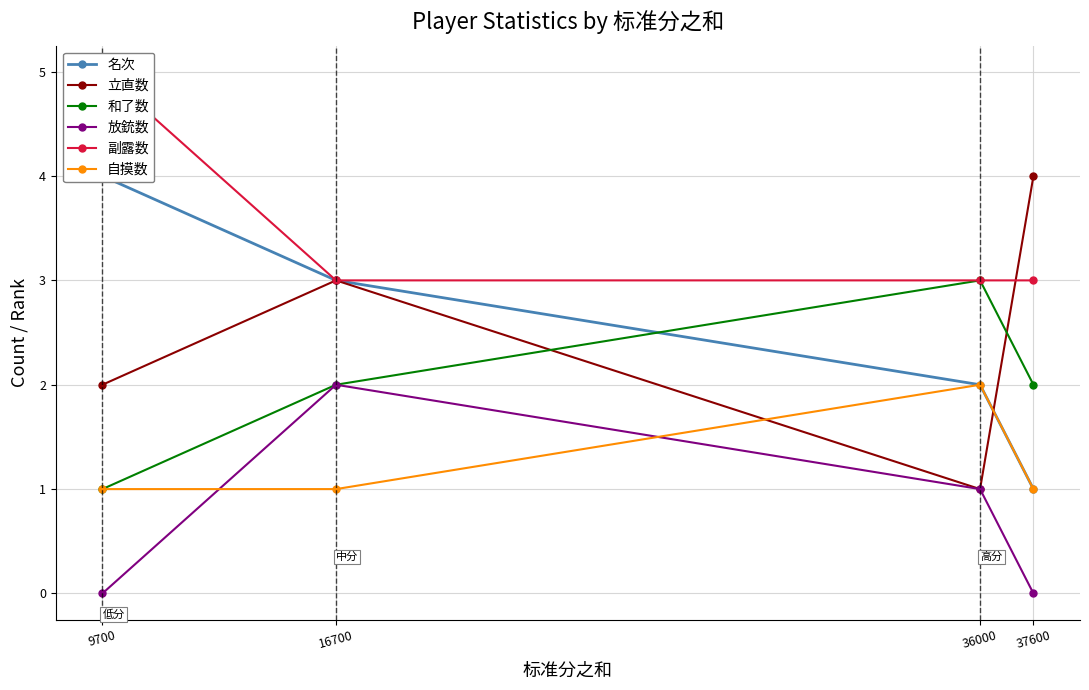

True or false: 名次 and 立直数 intersect in this chart.

True